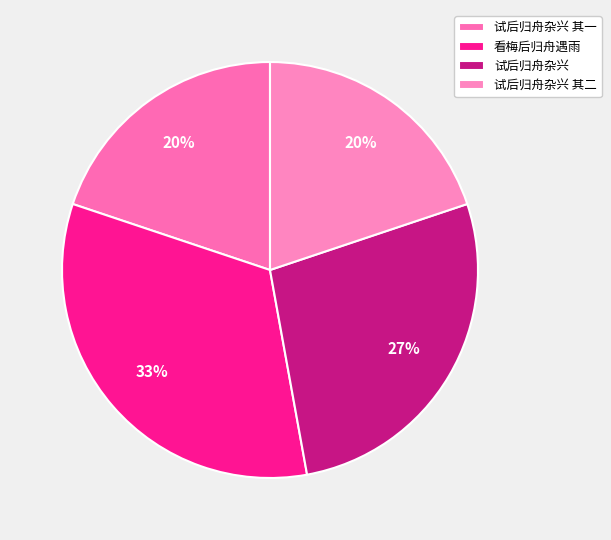

Rank the categories by value from lowest to highest.

试后归舟杂兴 其一, 试后归舟杂兴 其二, 试后归舟杂兴, 看梅后归舟遇雨